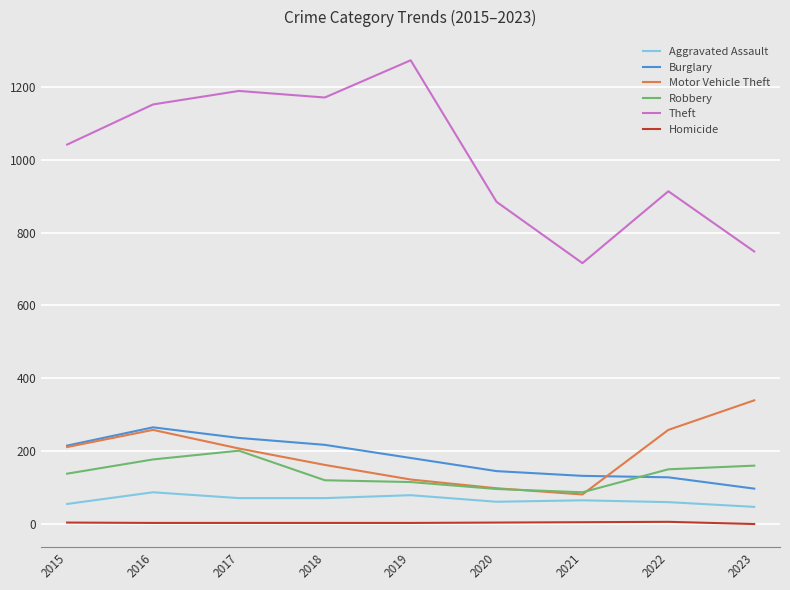

Where is the first local maximum for Theft?

2017